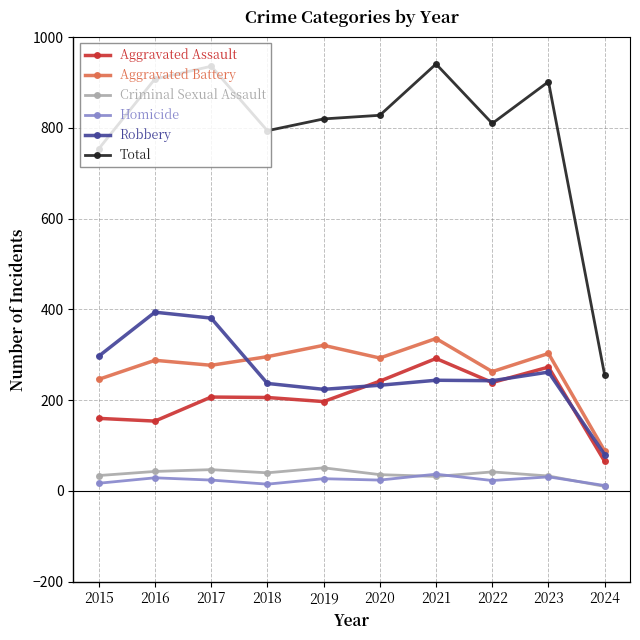

What is the average value of the Criminal Sexual Assault series?

37